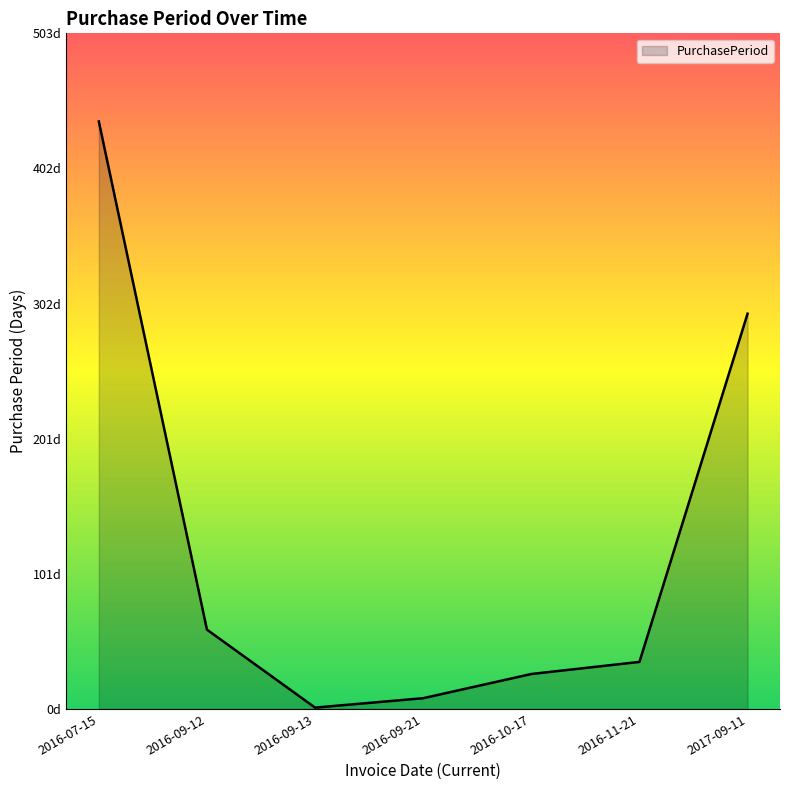

Does the chart have visible grid lines?

No